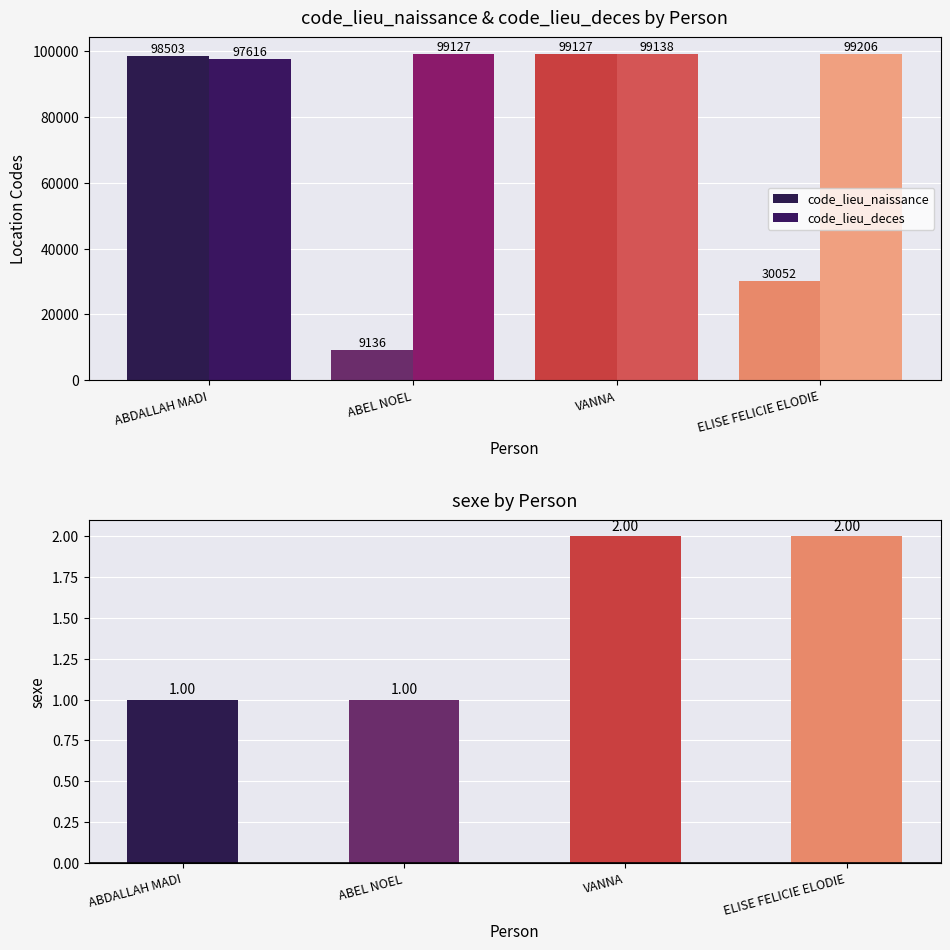

How many data points in code_lieu_naissance are less than 98503?

2